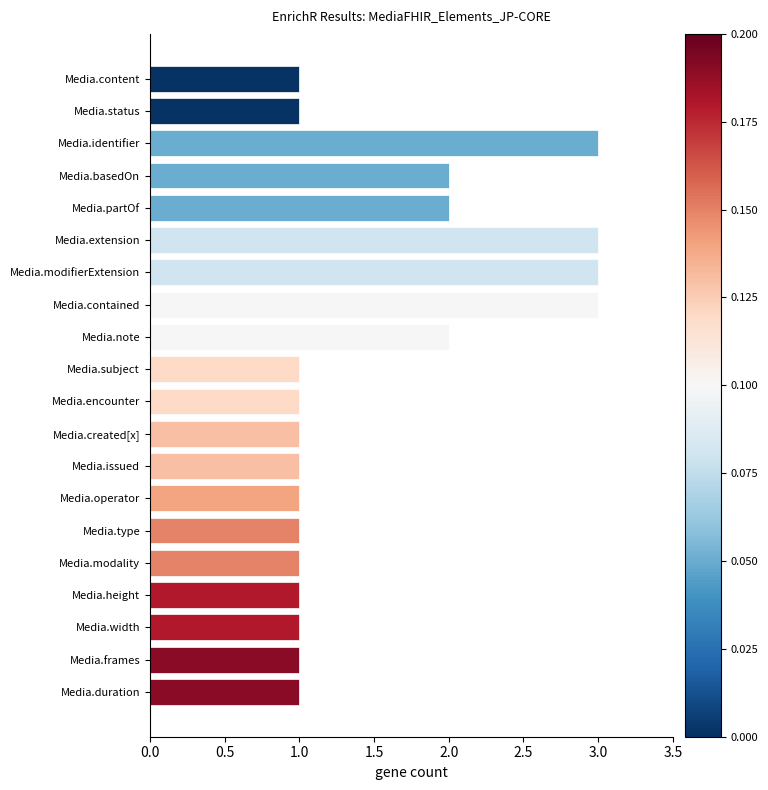

How many bars are there in total?

20